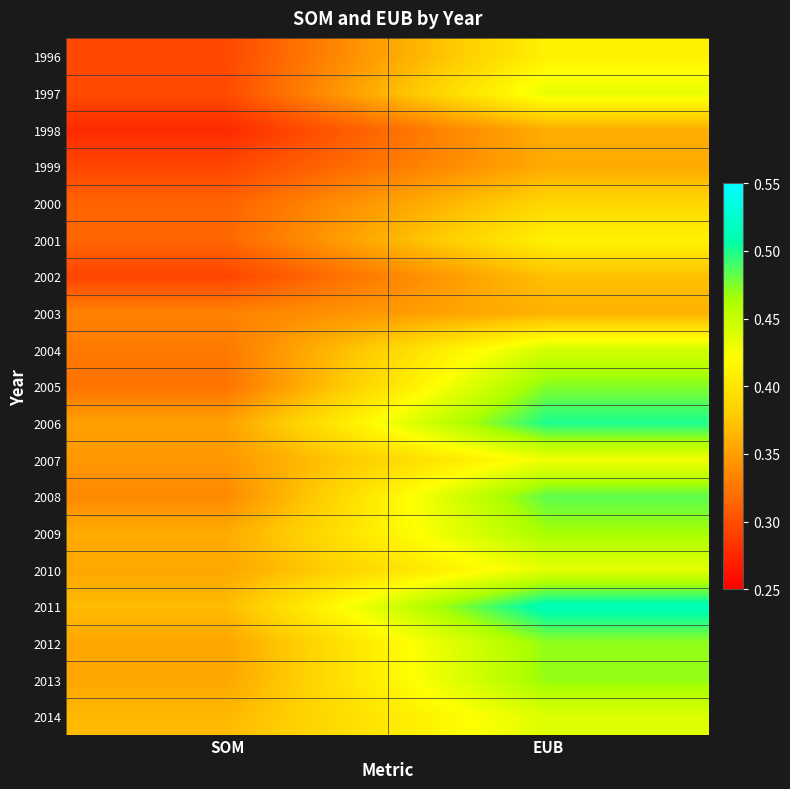

At how many categories does at least one series exceed 0?

2